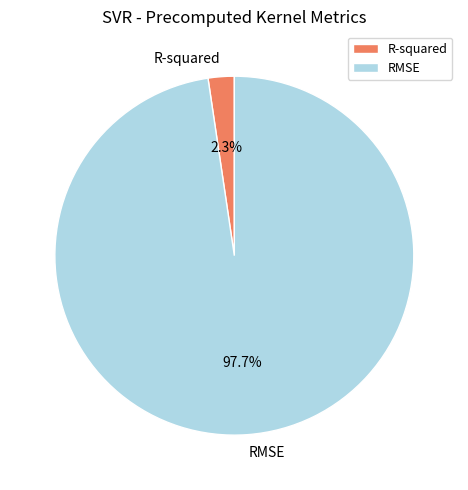

To the nearest percent, what is the difference between the R-squared and RMSE slice percentages?

95%